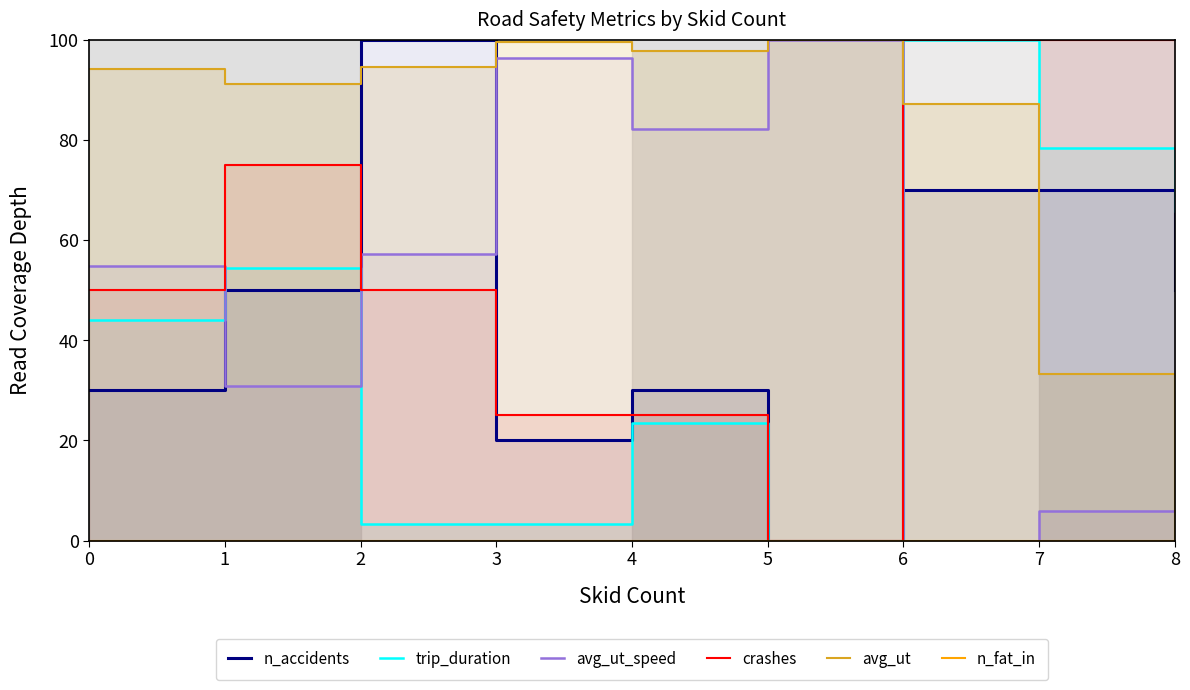

At which category does crashes reach its first local valley?

5